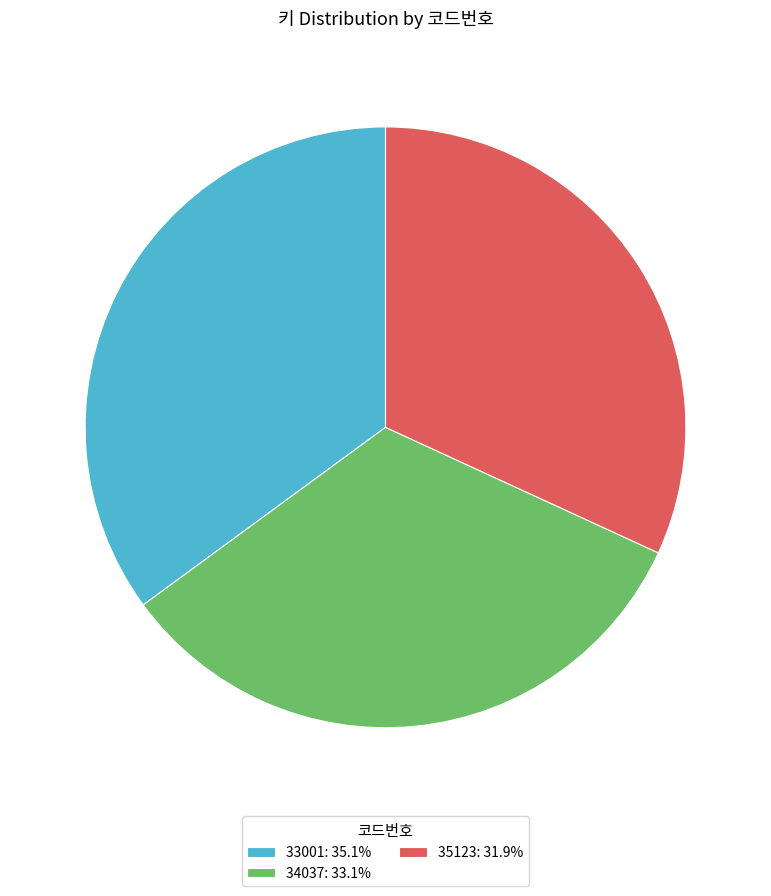

Is the sum of 33001: 35.1% and 34037: 33.1% greater than half?

Yes